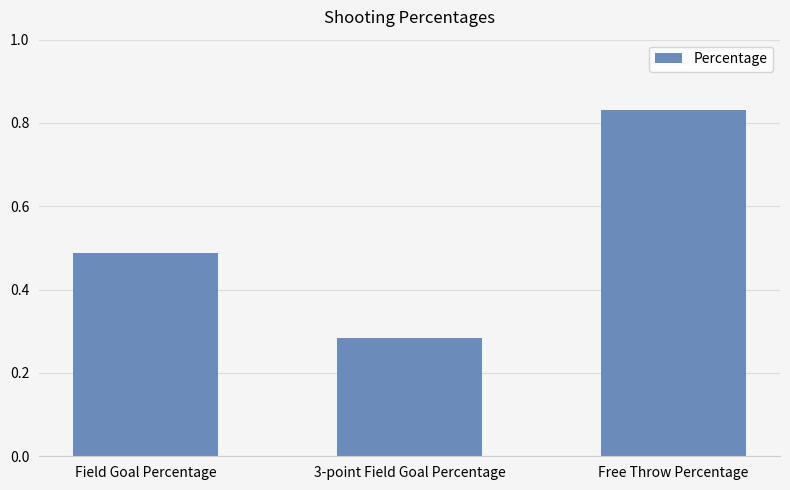

What is the label of the 2nd bar from the left?

3-point Field Goal Percentage